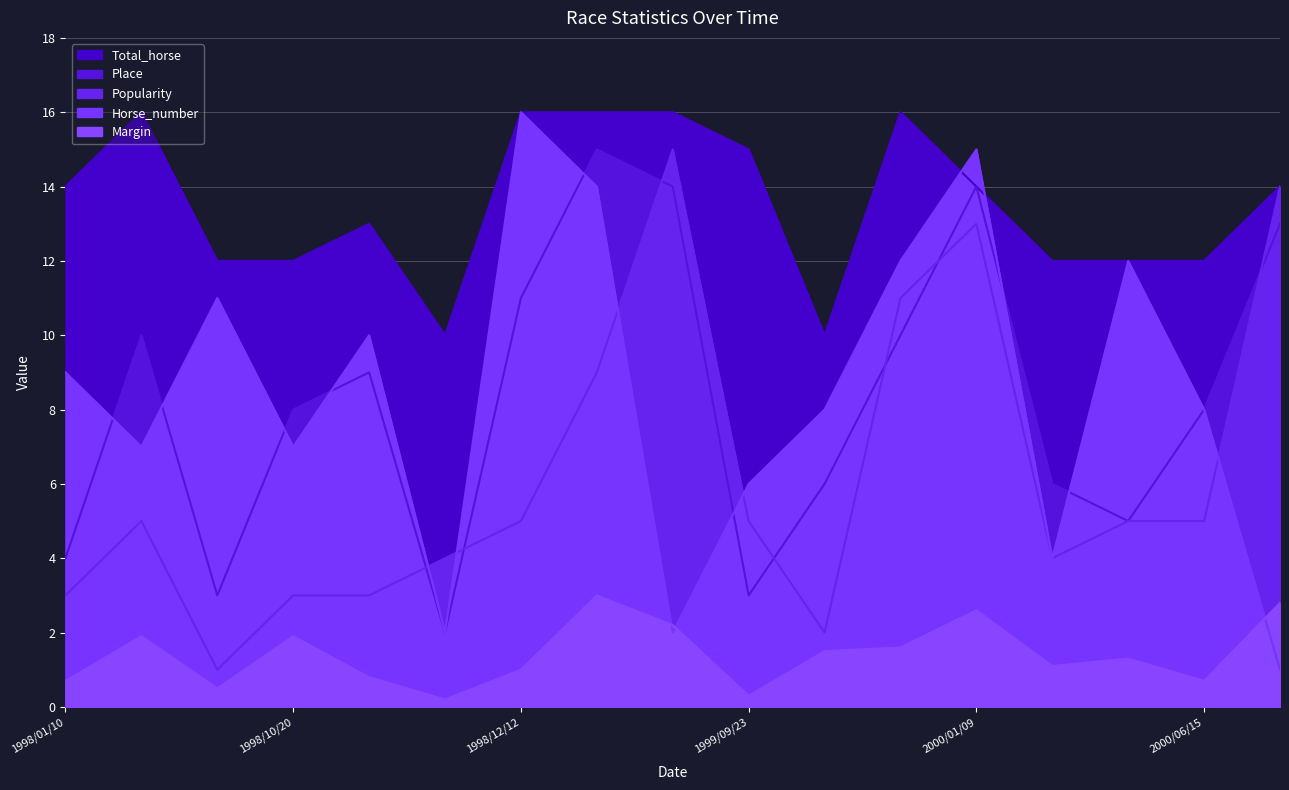

At which category is the sum across all series the highest?

2000/01/09